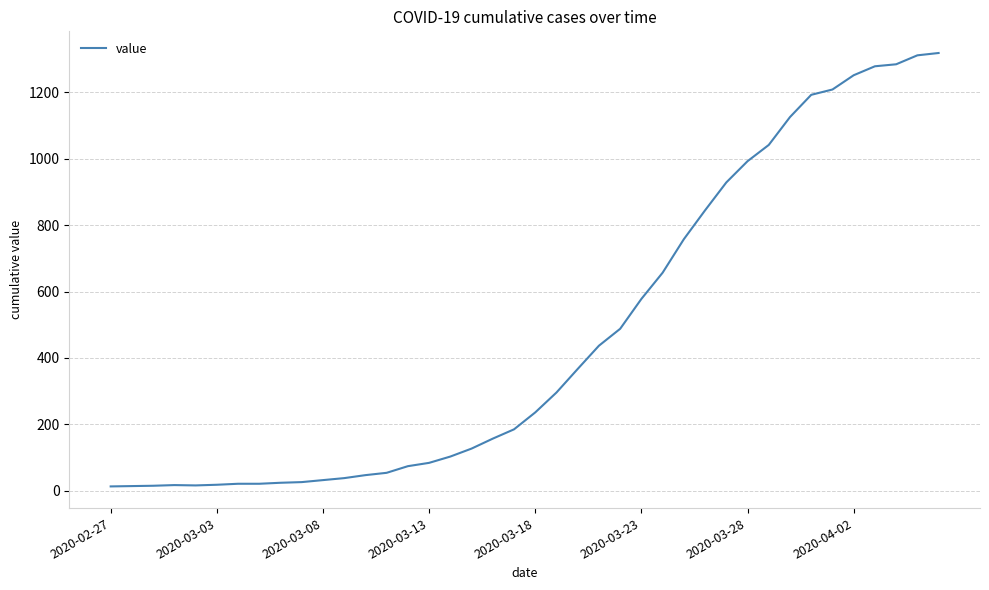

What is the greatest value displayed?

1319